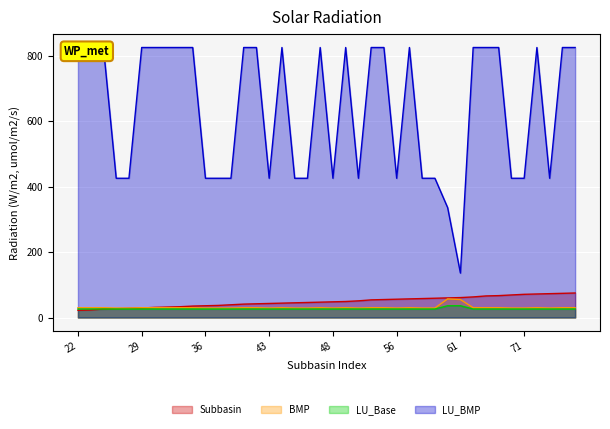

Rank the series by their maximum value, from highest to lowest.

LU_BMP, Subbasin, BMP, LU_Base